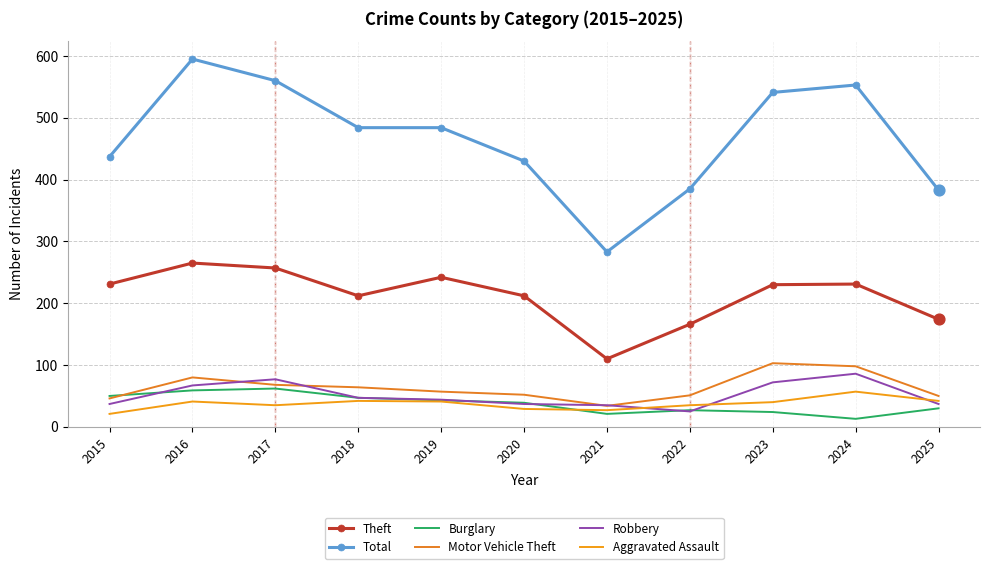

What are all the series names shown in the legend?

Theft, Total, Burglary, Motor Vehicle Theft, Robbery, Aggravated Assault